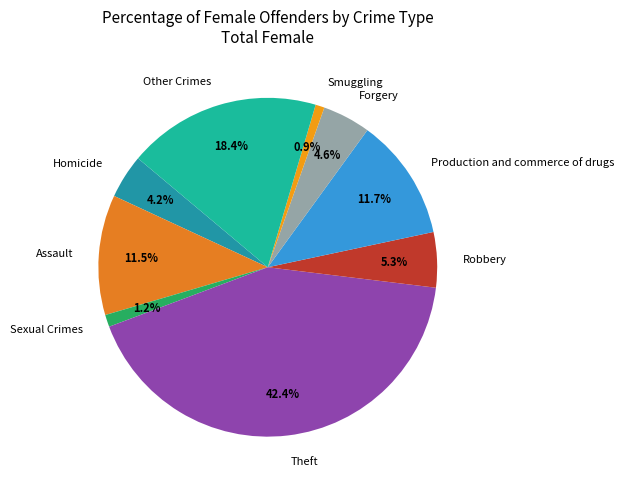

Between Sexual Crimes and Theft, which is larger?

Theft